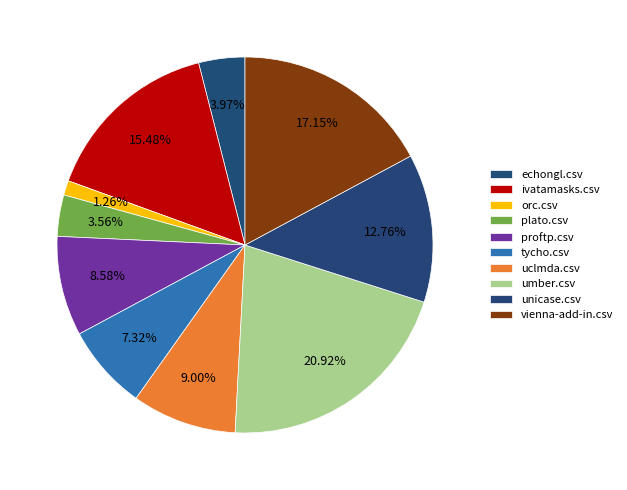

Is there any slice that represents more than half of the pie?

No